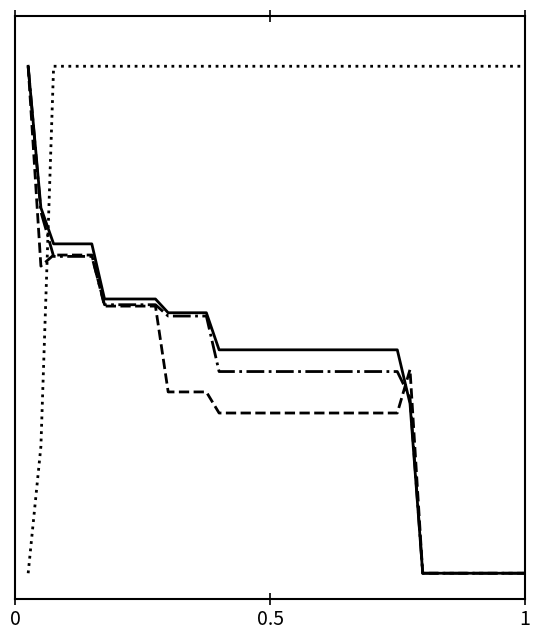

Is this an area chart (filled region under the line)?

No